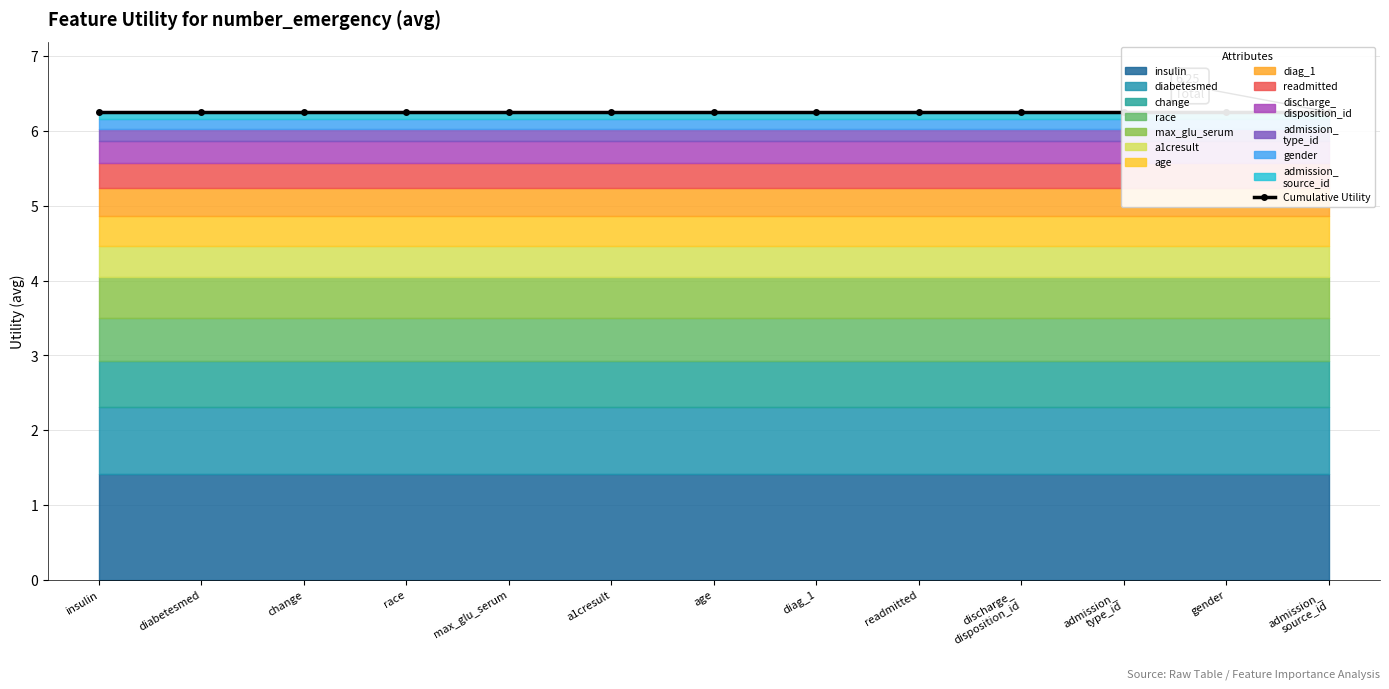

Reading left to right, transcribe all the data shown in this chart.

insulin=1.4	diabetesmed=0.9	change=0.6	race=0.6	max_glu_serum=0.5	a1cresult=0.4	age=0.4	diag_1=0.4	readmitted=0.3	discharge_
disposition_id=0.3	admission_
type_id=0.2	gender=0.1	admission_
source_id=0.1